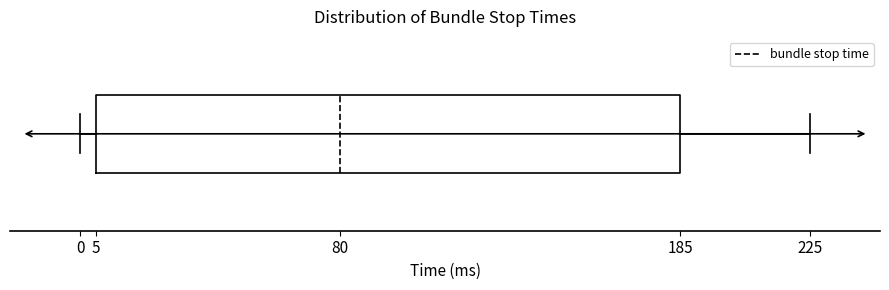

Transcribe this box plot: give where the median line is, the range the box spans, and where the two whiskers end, as read against the x-axis. The values are not printed on the chart, so give them approximately, as read against the axis.

median 80, box 5 to 185, whiskers 0 to 225